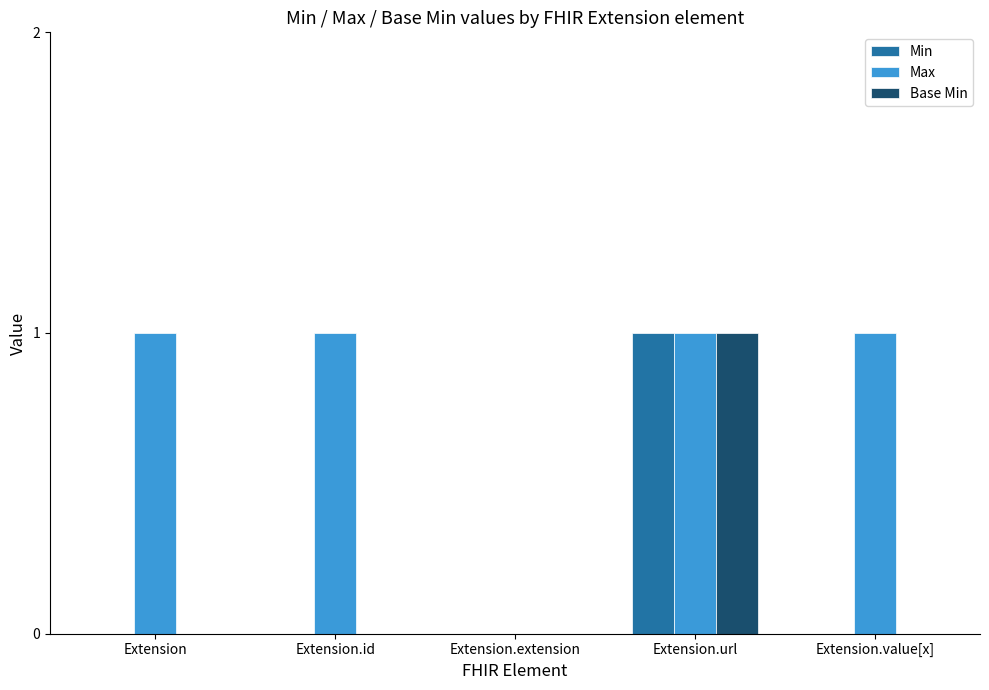

Reading left to right, list all the values displayed in this chart.

Min: Extension=0	Extension.id=0	Extension.extension=0	Extension.url=1	Extension.value[x]=0
Max: Extension=1	Extension.id=1	Extension.extension=0	Extension.url=1	Extension.value[x]=1
Base Min: Extension=0	Extension.id=0	Extension.extension=0	Extension.url=1	Extension.value[x]=0